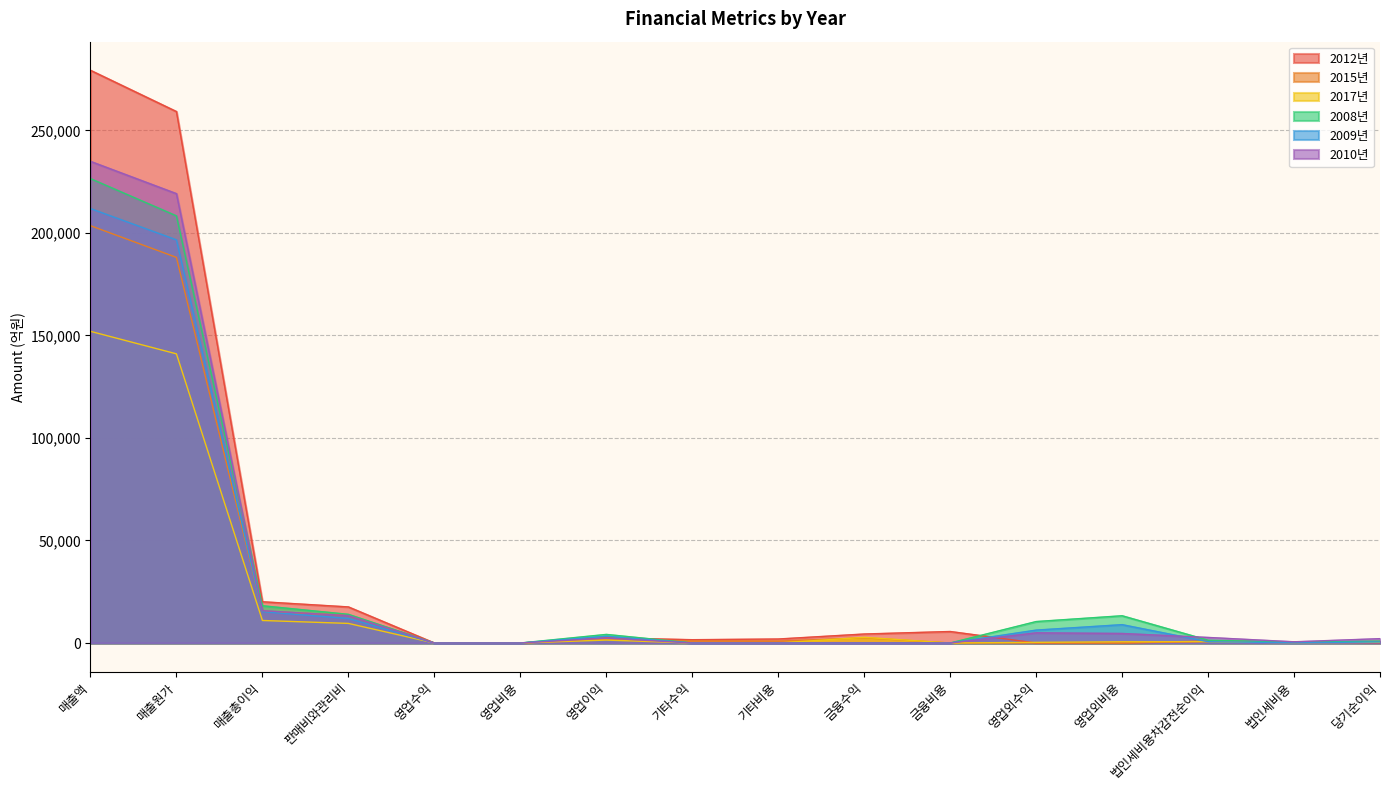

After their last crossing, which series has the higher values: 2015년 or 2012년?

2015년